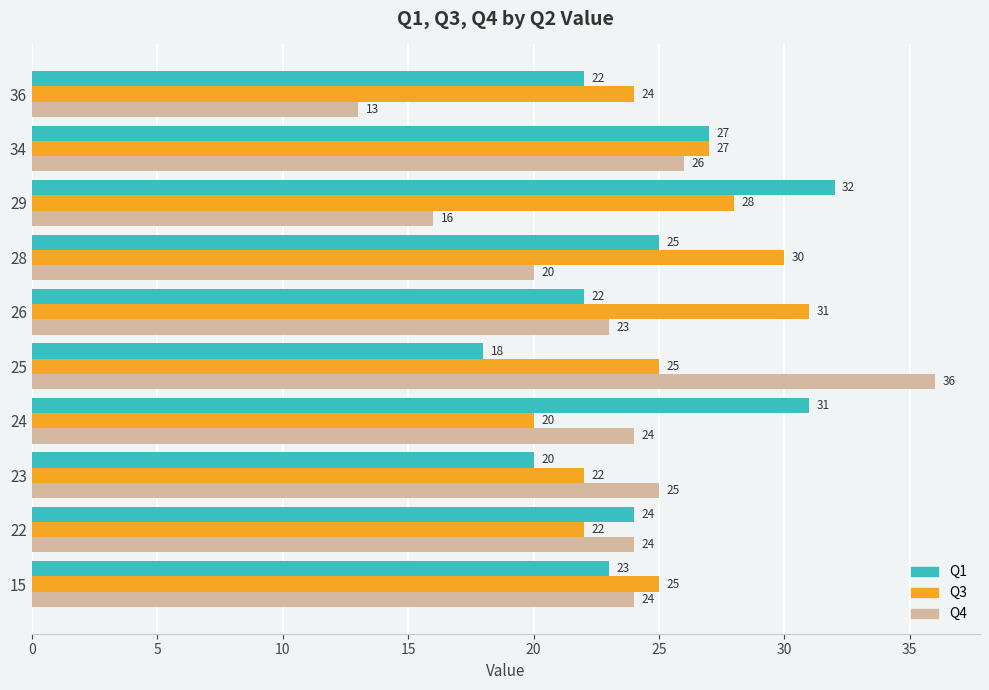

At how many categories does at least one series exceed 21?

10